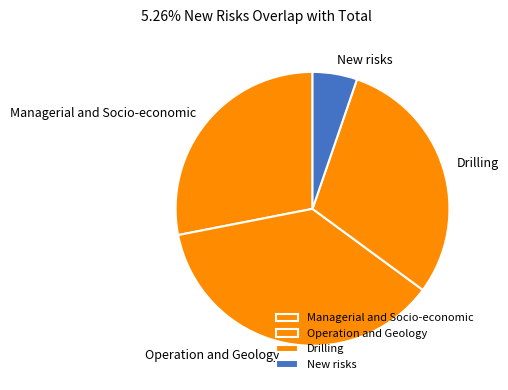

Which slice is the smallest?

New risks